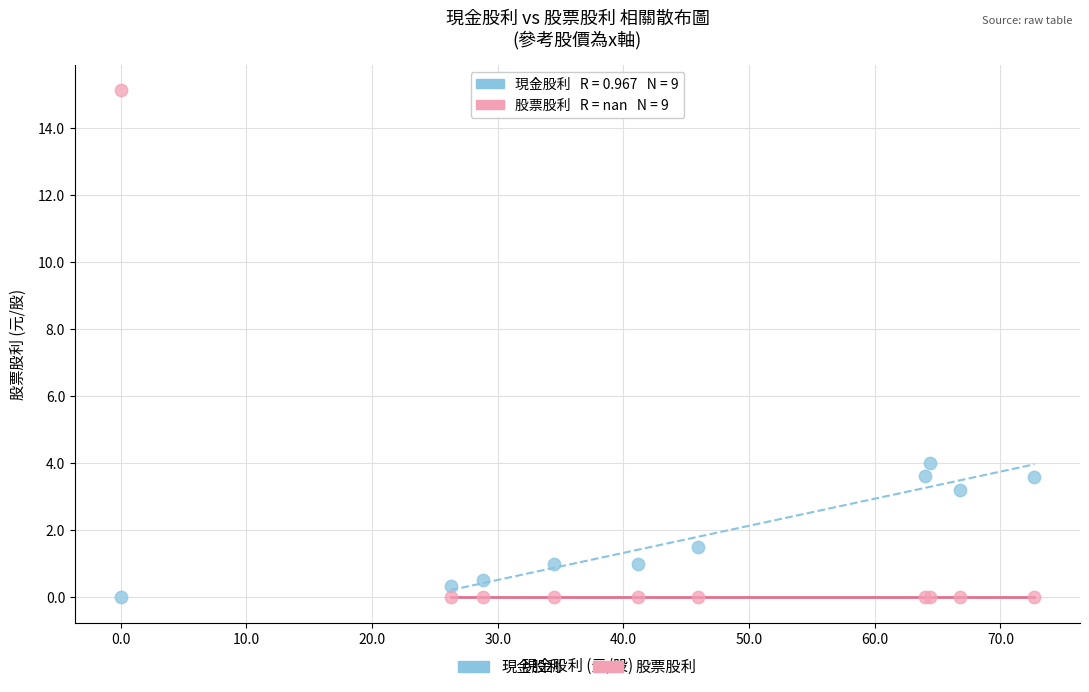

Which series has the largest Y range (max minus min)?

股票股利